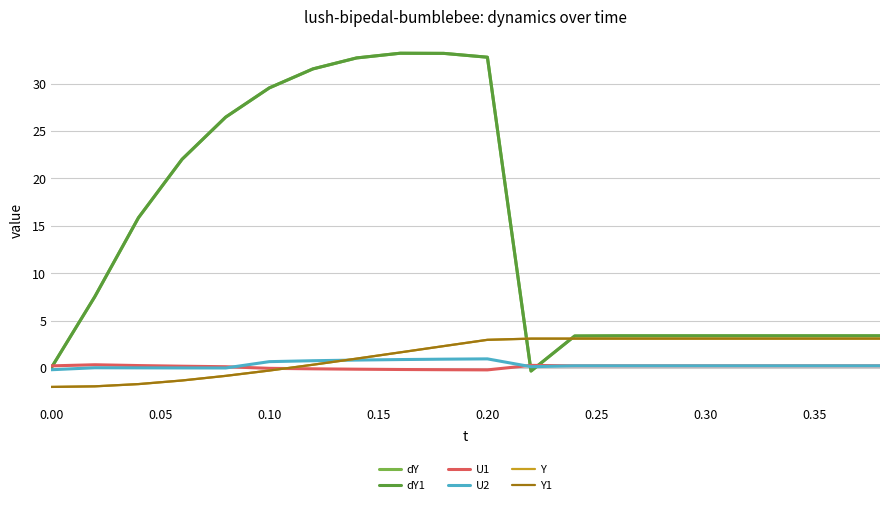

What is the average value of the Y series?

1.4